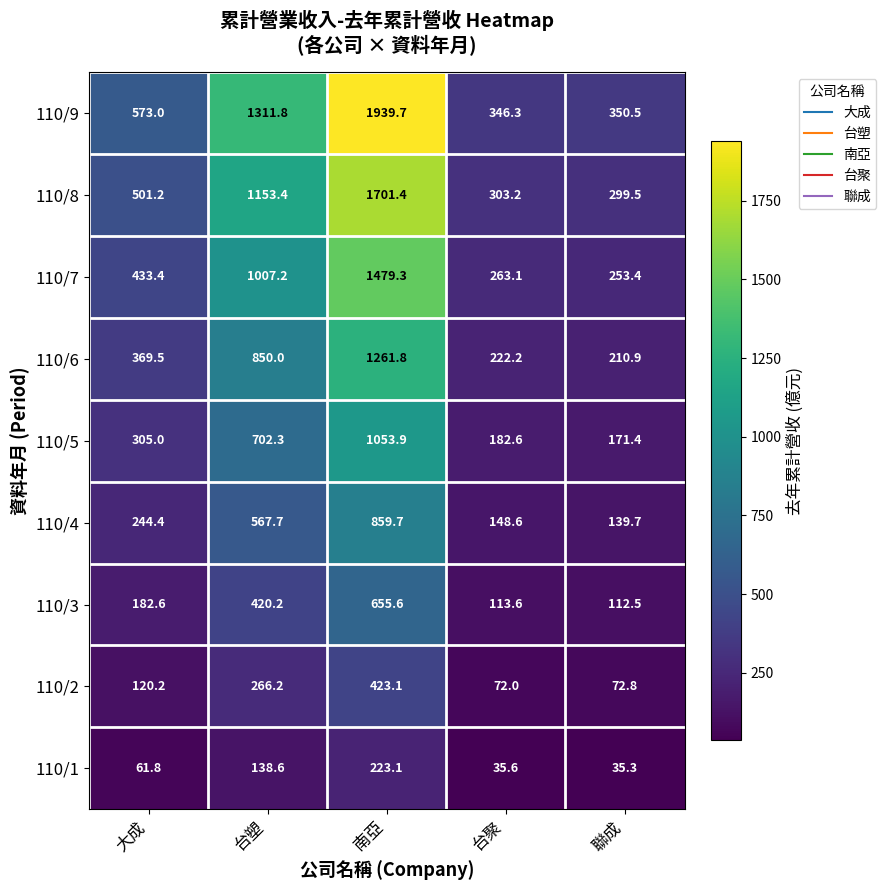

The value of 110/3 at 台聚 is 113.6. True or false?

True